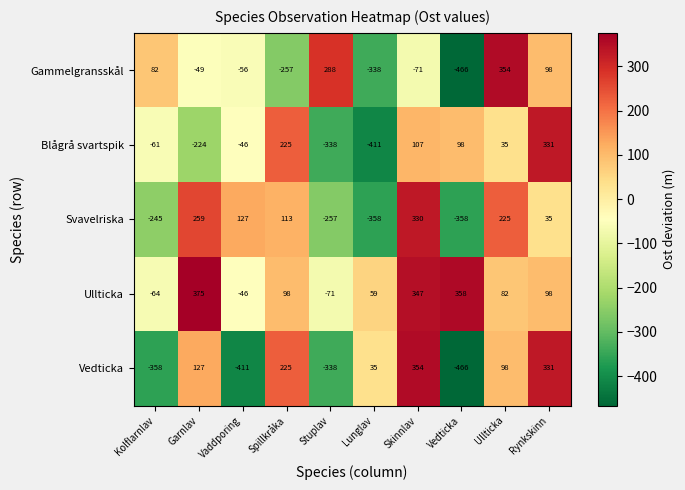

Which label corresponds to the smallest value in the chart?

Vedticka